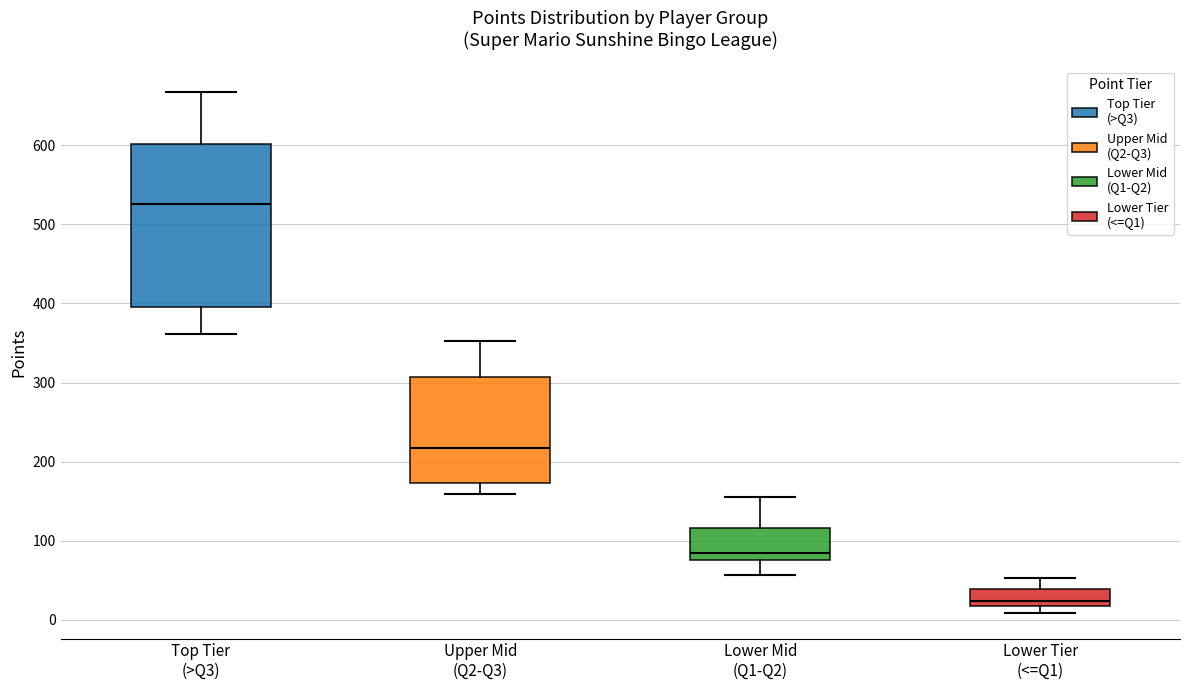

Which box's median line is the highest?

Top Tier (>Q3)